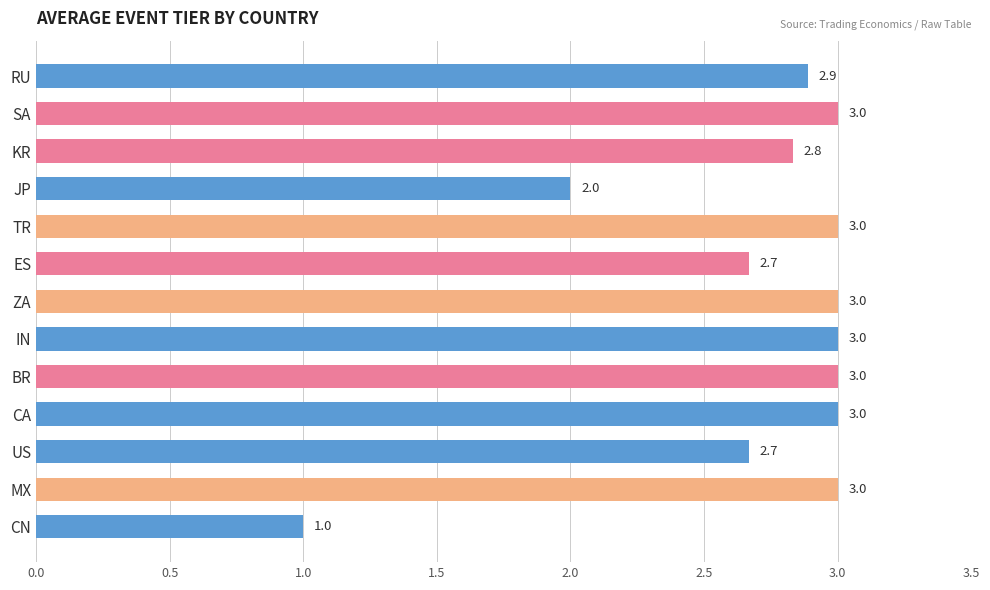

Approximately how many times larger is the value at ZA compared to MX?

1.0